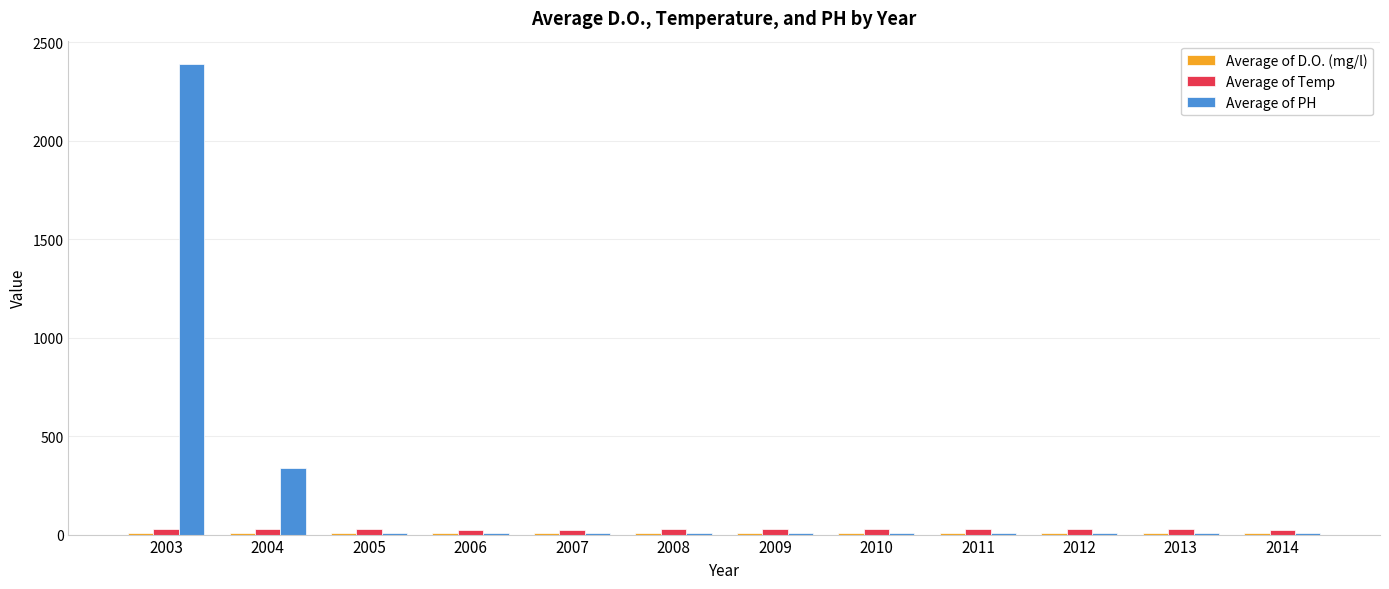

How many distinct data groups are displayed?

3